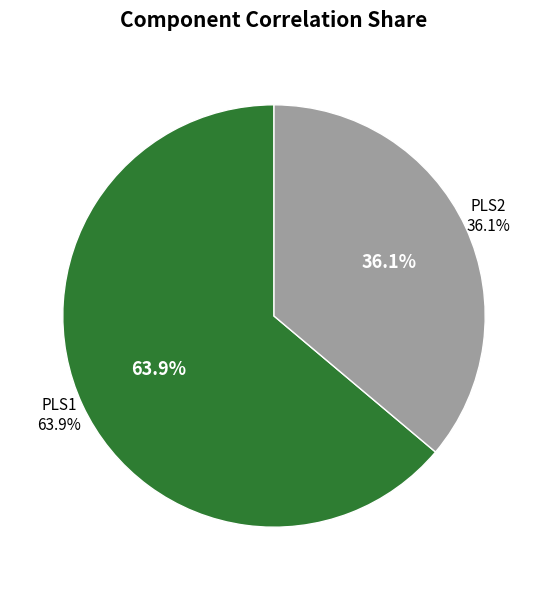

Count the number of slices in the pie.

2